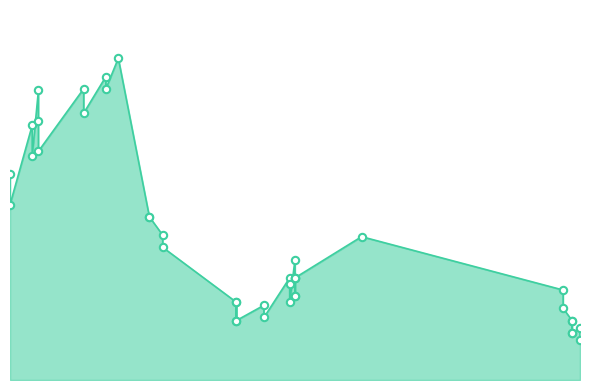

Between 2021-01-05 and 2020-12-11, which is larger?

2021-01-05